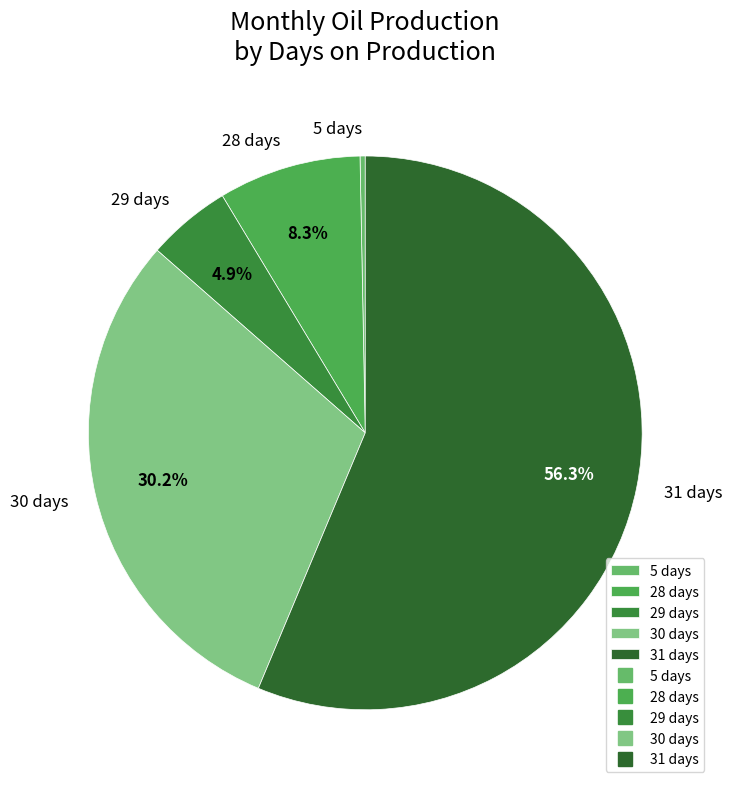

Which category accounts for the majority?

31 days